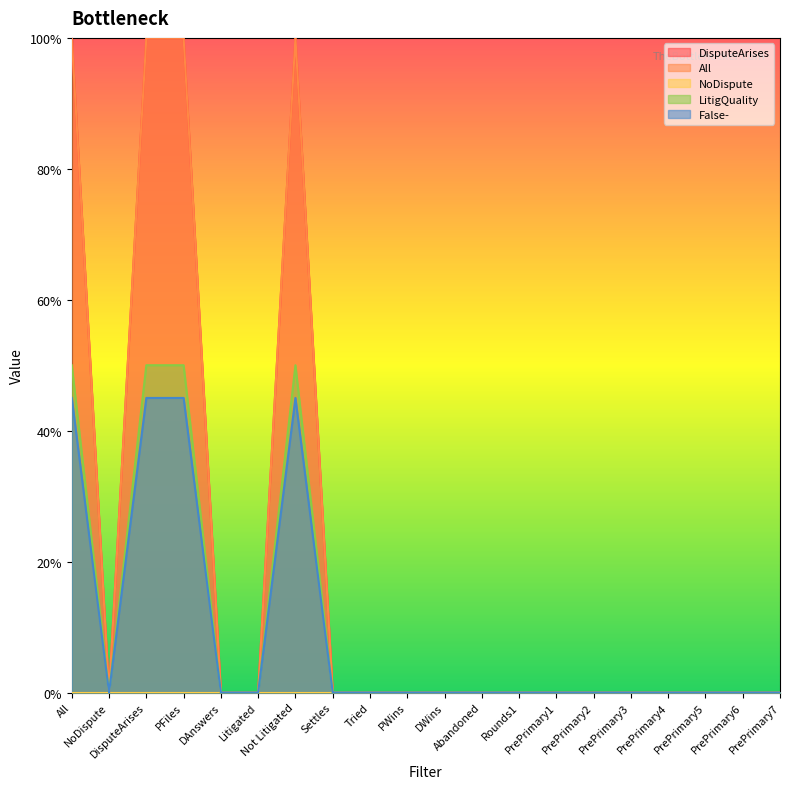

Does the chart display data point markers on the line(s)?

No